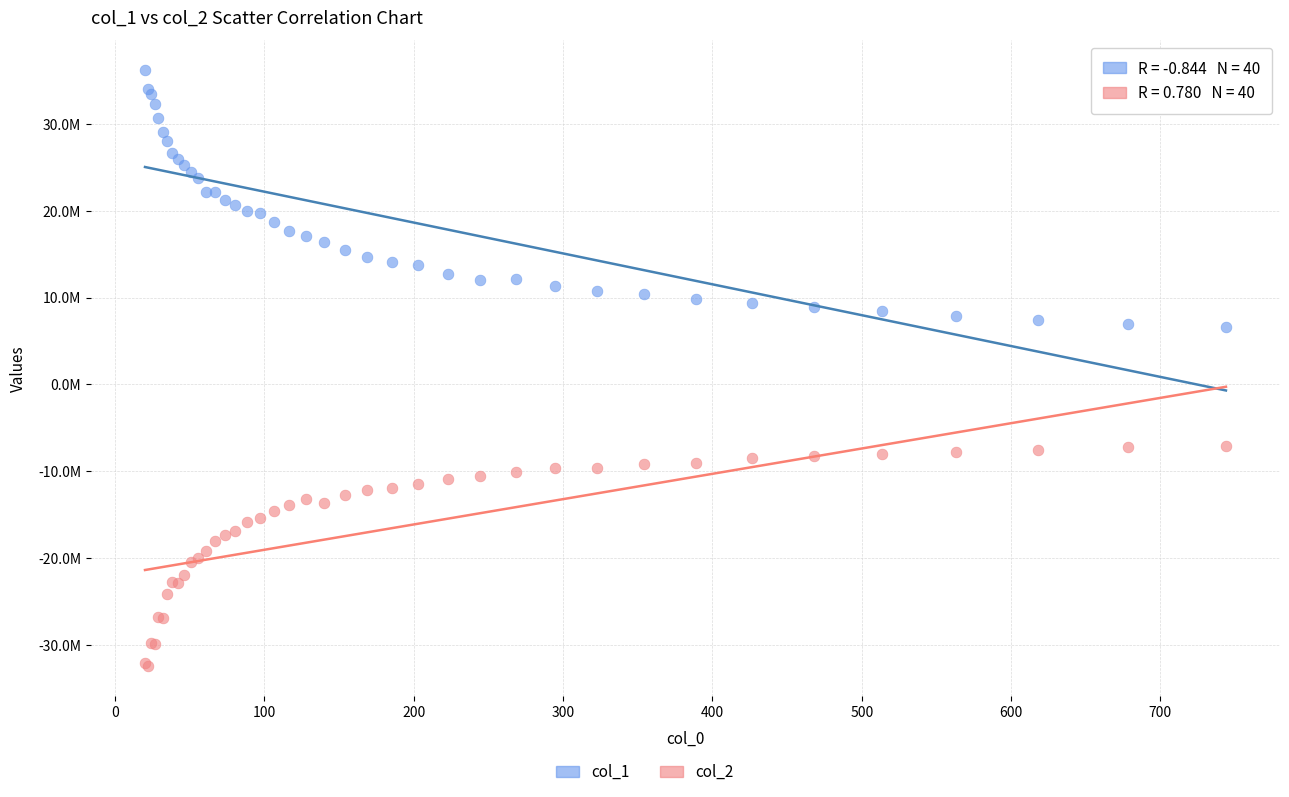

Which series contains the lowest Y value?

col_2